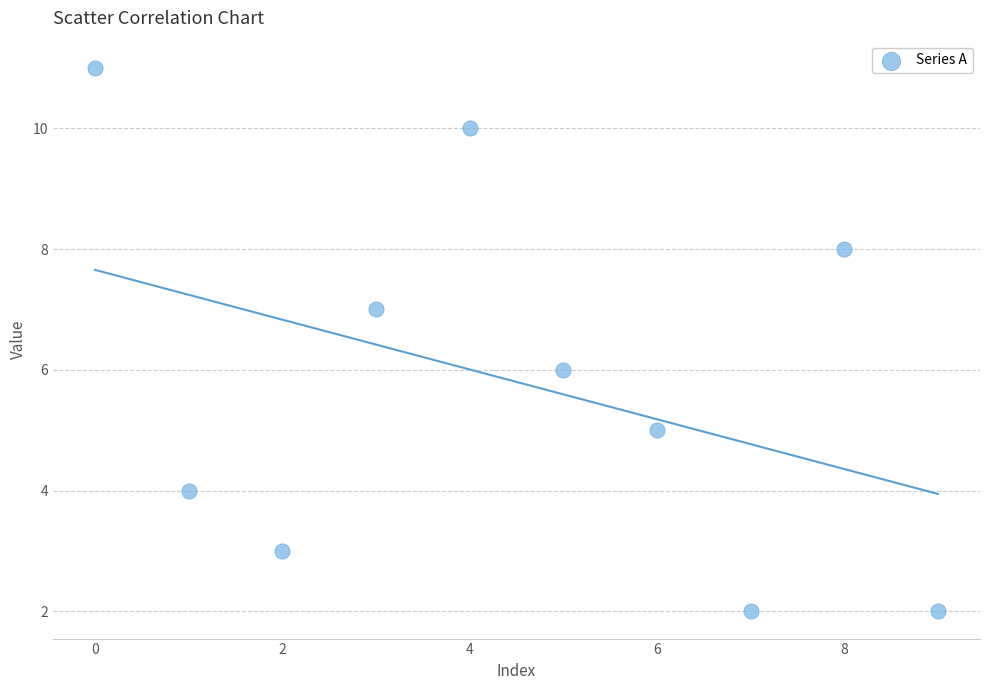

What is the average Y value?

6